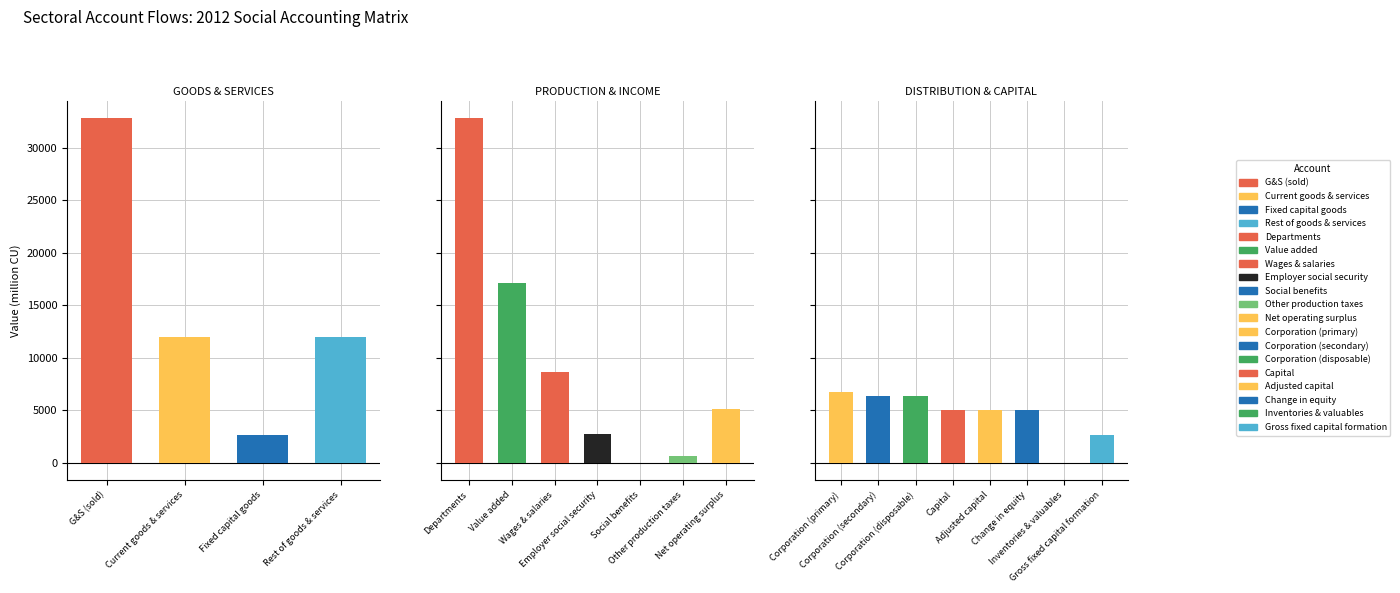

Reading left to right, list all the values displayed in this chart.

Sub-account Total: 32844.3	11981.7	2659.2	12022.4	32844.3	17148.0	8647.7	2718.4	0.0	692.2	5089.6	6701.8	6339.0	6314.6	5005.6	5041.9	5058.3	-40.6	2659.2
Negative offset: 0.0	0.0	0.0	0.0	0.0	0.0	0.0	0.0	0.0	0.0	0.0	0.0	0.0	0.0	0.0	0.0	0.0	-40.6	0.0